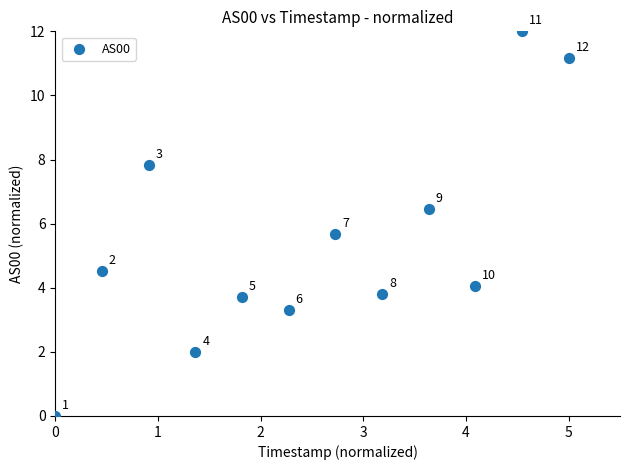

What is the average Y value?

5.4